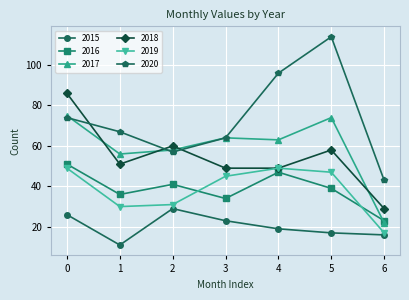

At which category does the chart reach its minimum across all series?

1